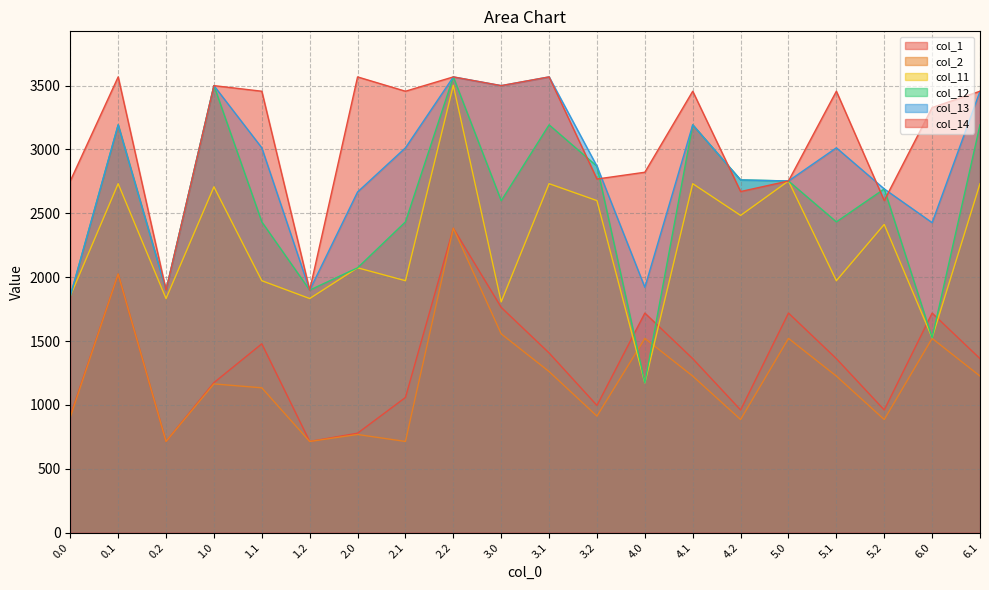

How many intersections are there between col_14 and col_13?

4